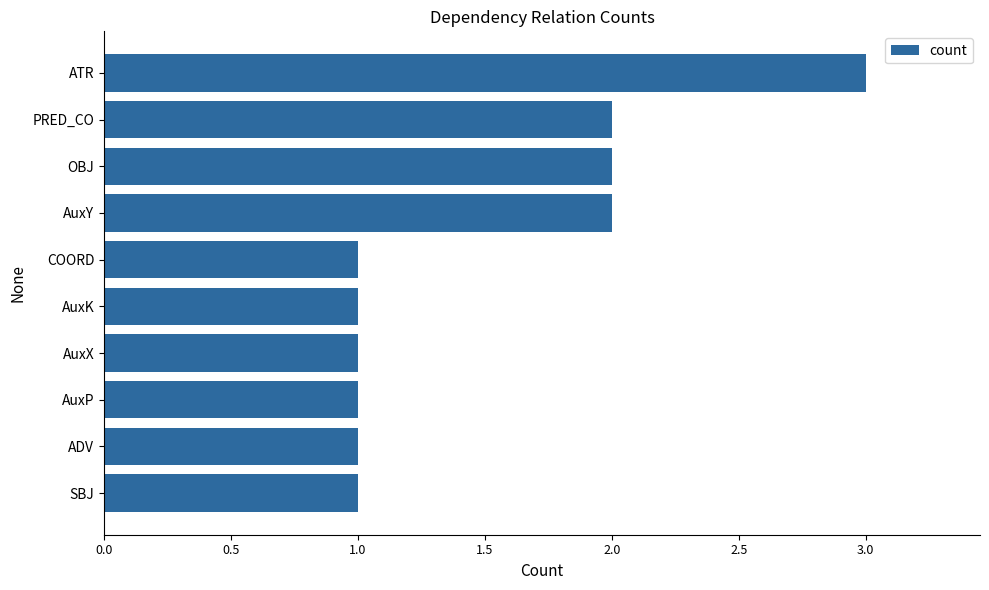

The value at AuxP is 2. True or false?

False